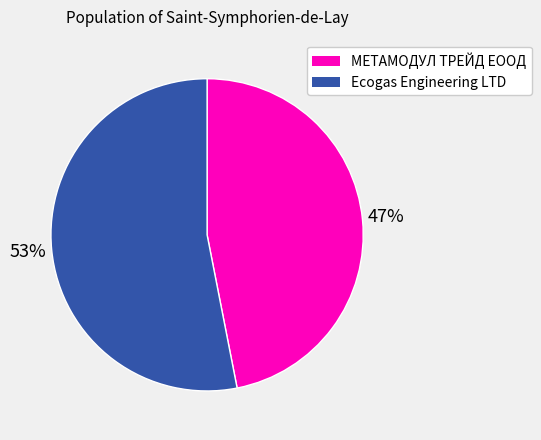

What is the ratio of the value at Ecogas Engineering LTD to the value at МЕТАМОДУЛ ТРЕЙД ЕООД?

1.1